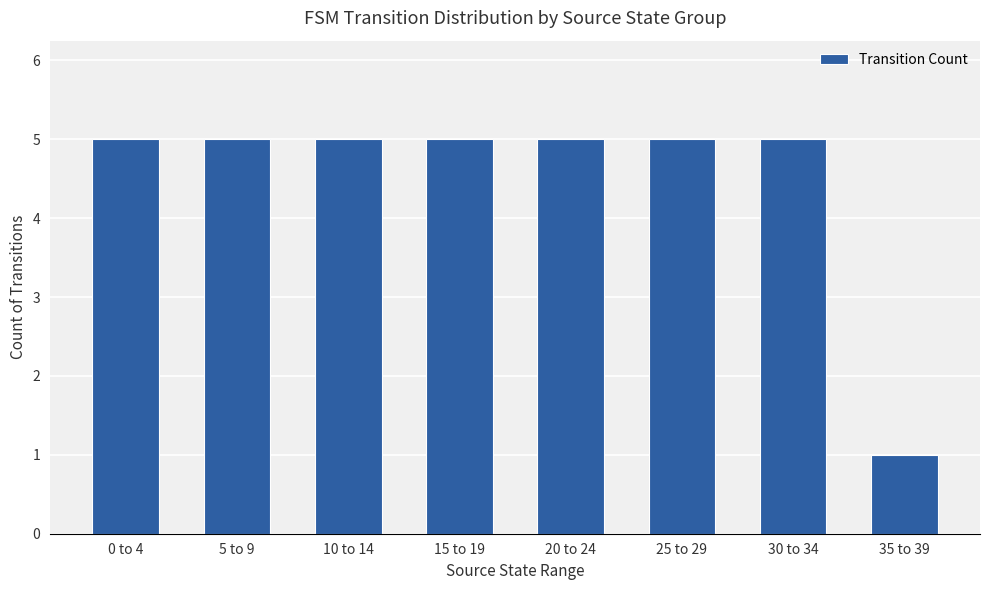

What is the label of the 7th bar from the right?

5 to 9